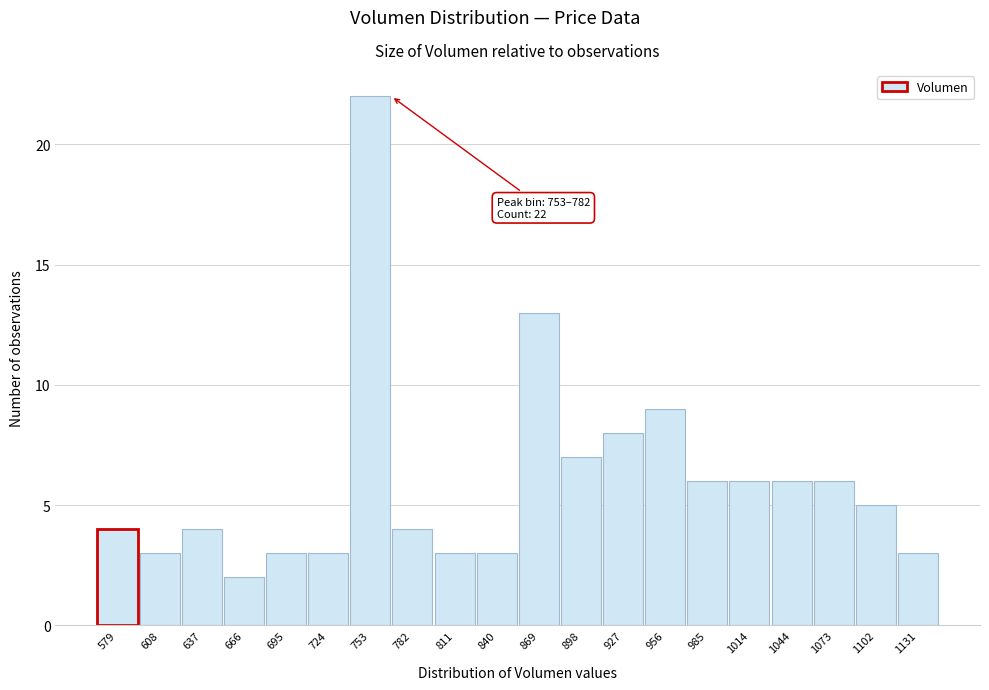

Reading right to left, list all the values displayed in this chart.

1131=3	1102=5	1073=6	1044=6	1014=6	985=6	956=9	927=8	898=7	869=13	840=3	811=3	782=4	753=22	724=3	695=3	666=2	637=4	608=3	579=4